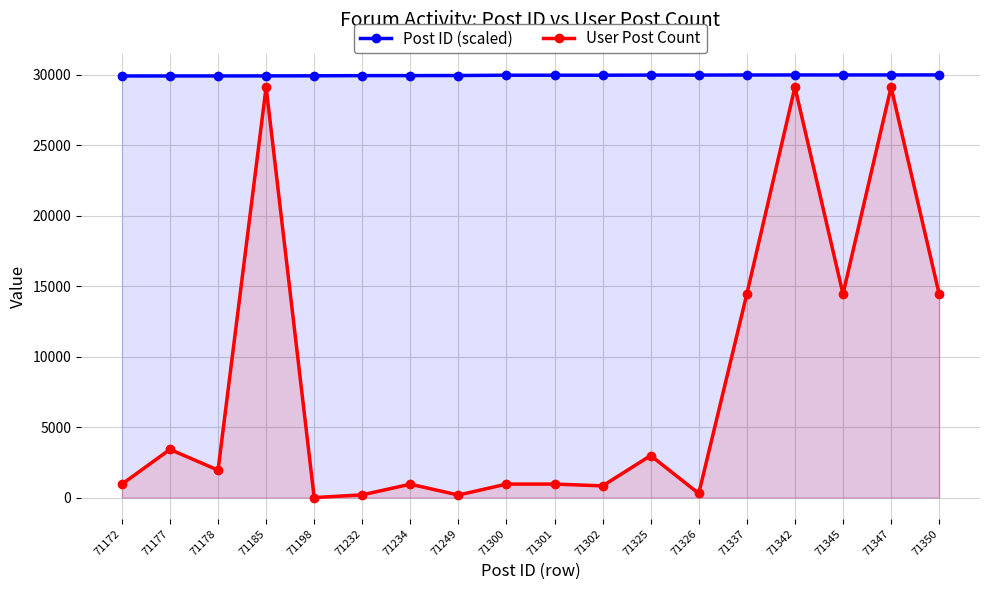

What is the value of the User Post Count point at the 3rd from the left?

1947.0